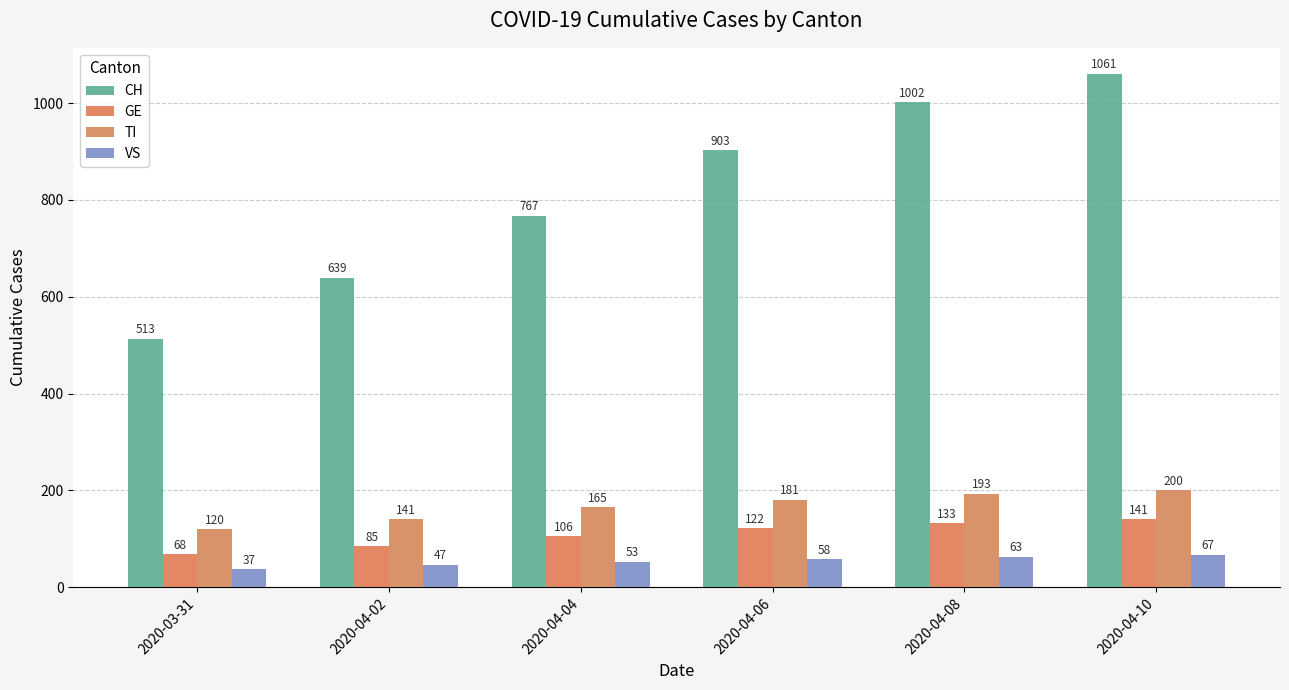

What is the difference between the highest and lowest values at 2020-04-10?

994